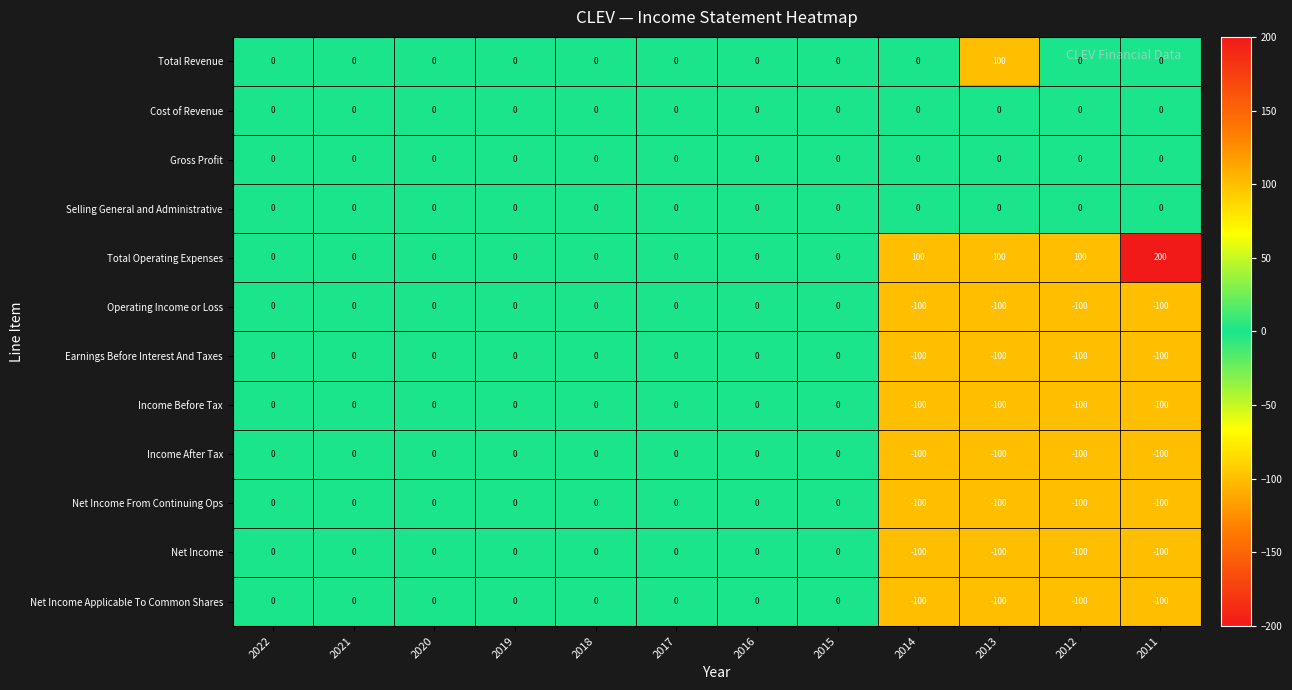

What is the sum of all Net Income values?

-400